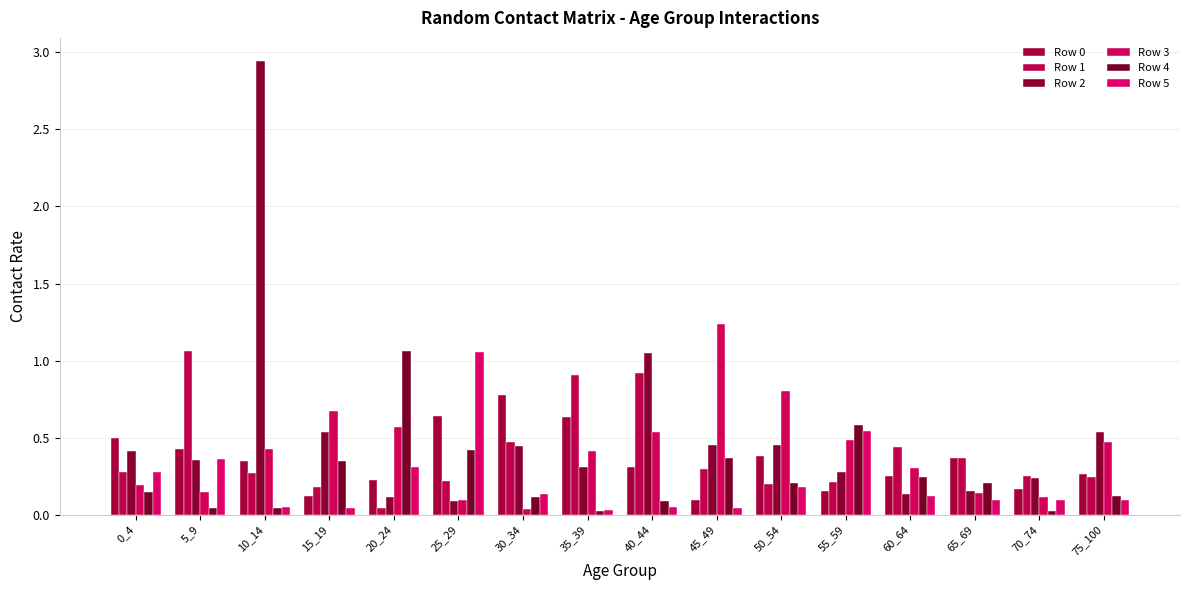

At which label is Row 0 closest to 0?

45_49